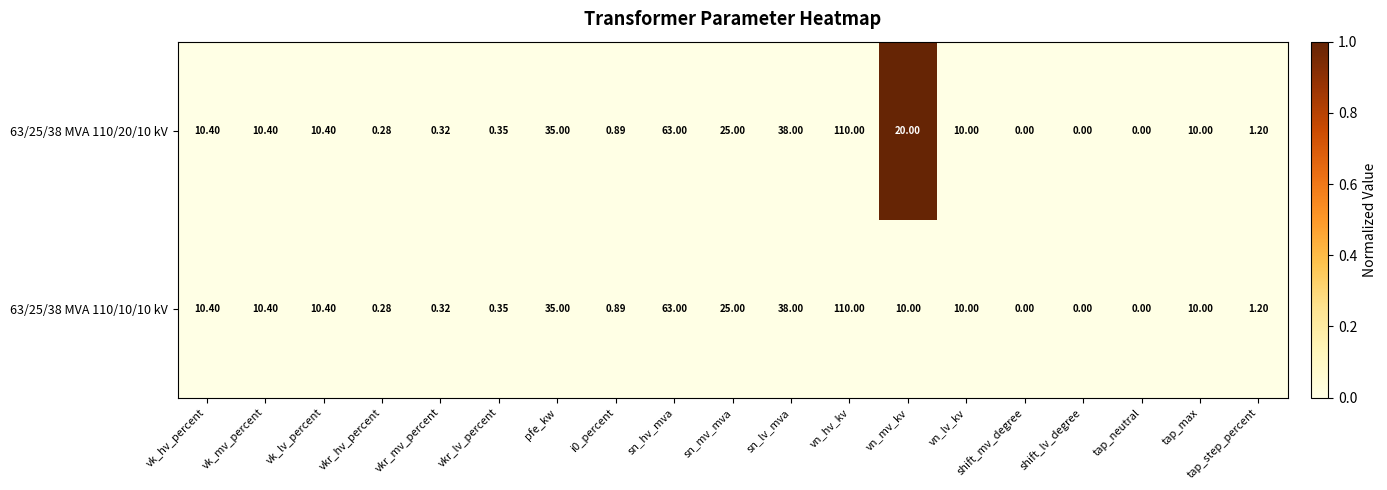

Where does the 63/25/38 MVA 110/20/10 kV series first go above 10?

vk_hv_percent